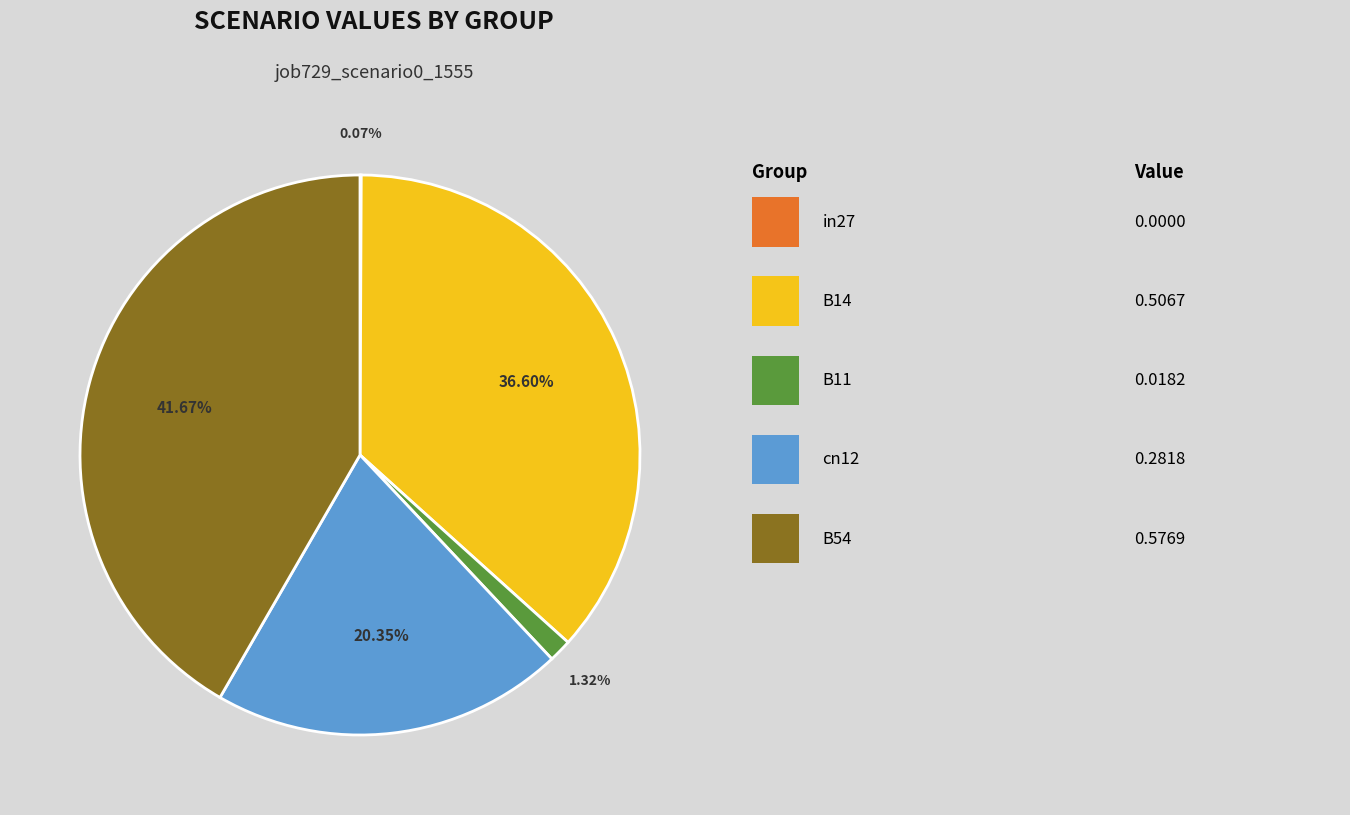

Is there a majority slice in this chart?

No